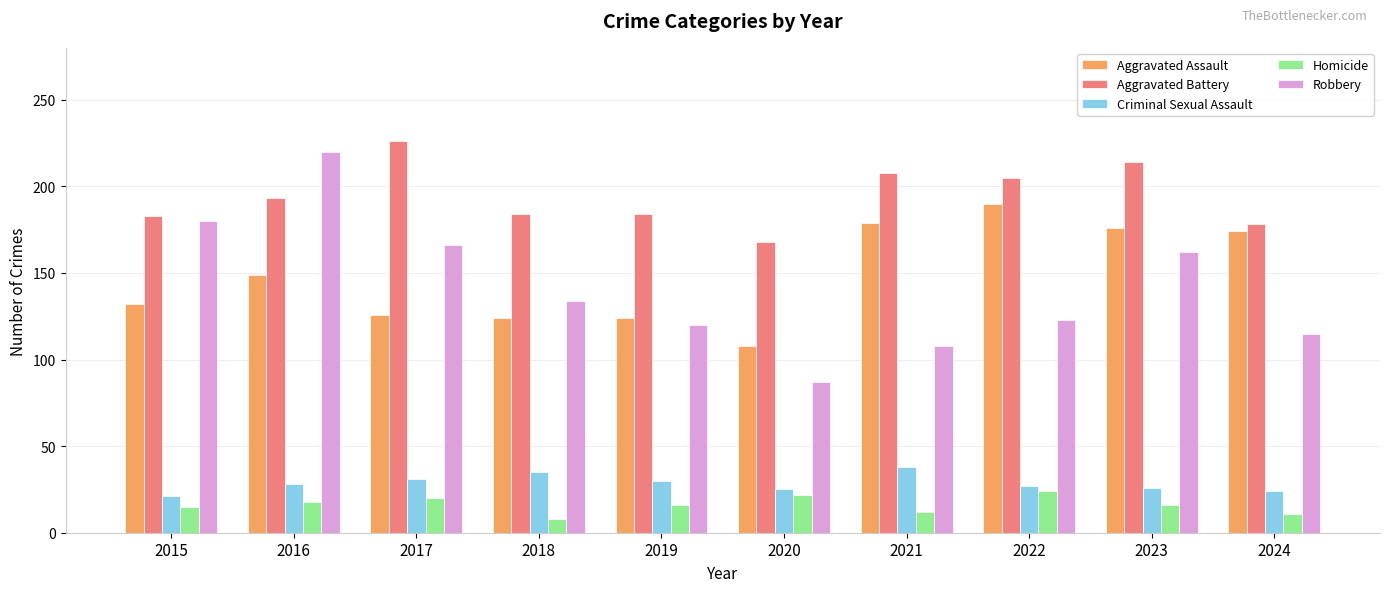

What is the total value across all series at 2017?

569